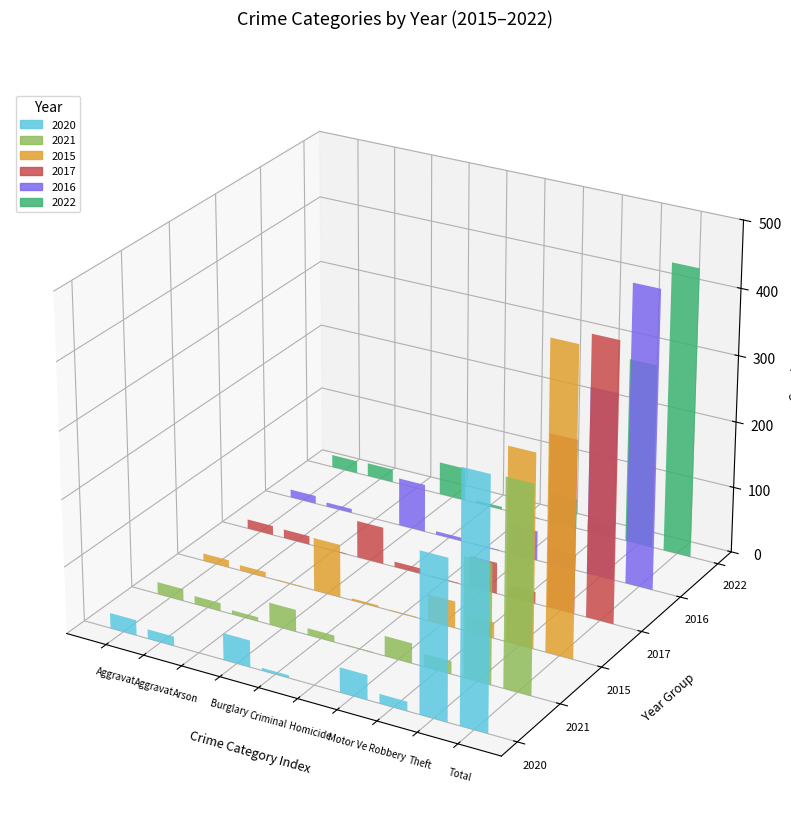

Reading left to right, what are all the values shown in this chart?

2020: 23	14	0	40	4	0	37	14	238	370
2021: 18	12	6	33	10	1	30	19	179	308
2015: 11	8	1	80	3	1	40	24	290	458
2017: 14	13	1	56	8	1	47	18	261	419
2016: 12	6	0	73	5	1	45	24	283	449
2022: 19	20	0	50	4	1	45	18	279	436